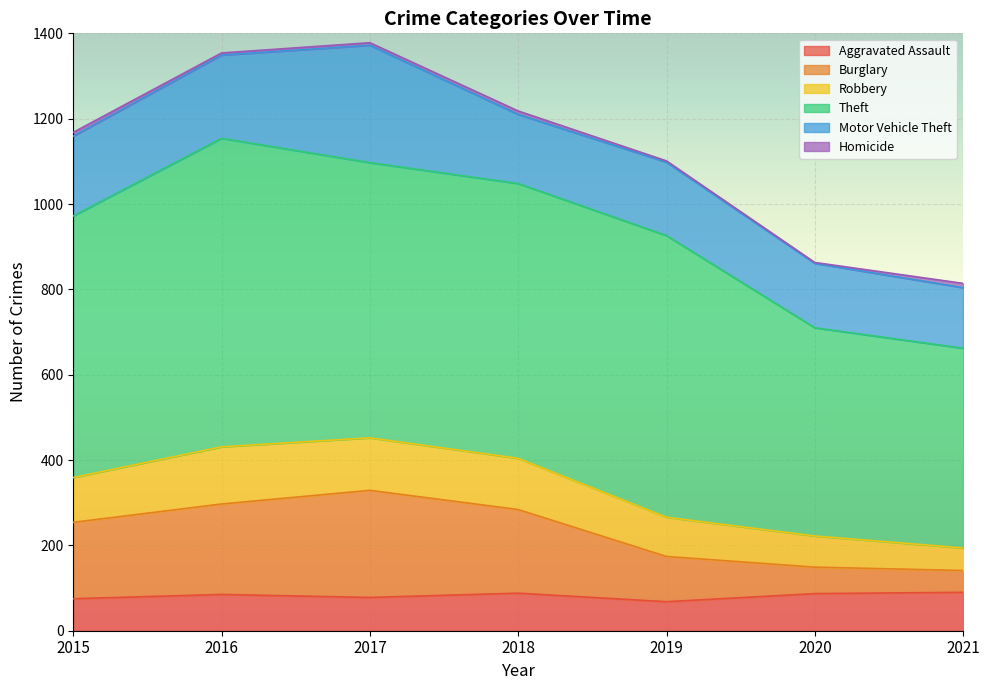

What is the lowest value of the Aggravated Assault series?

68